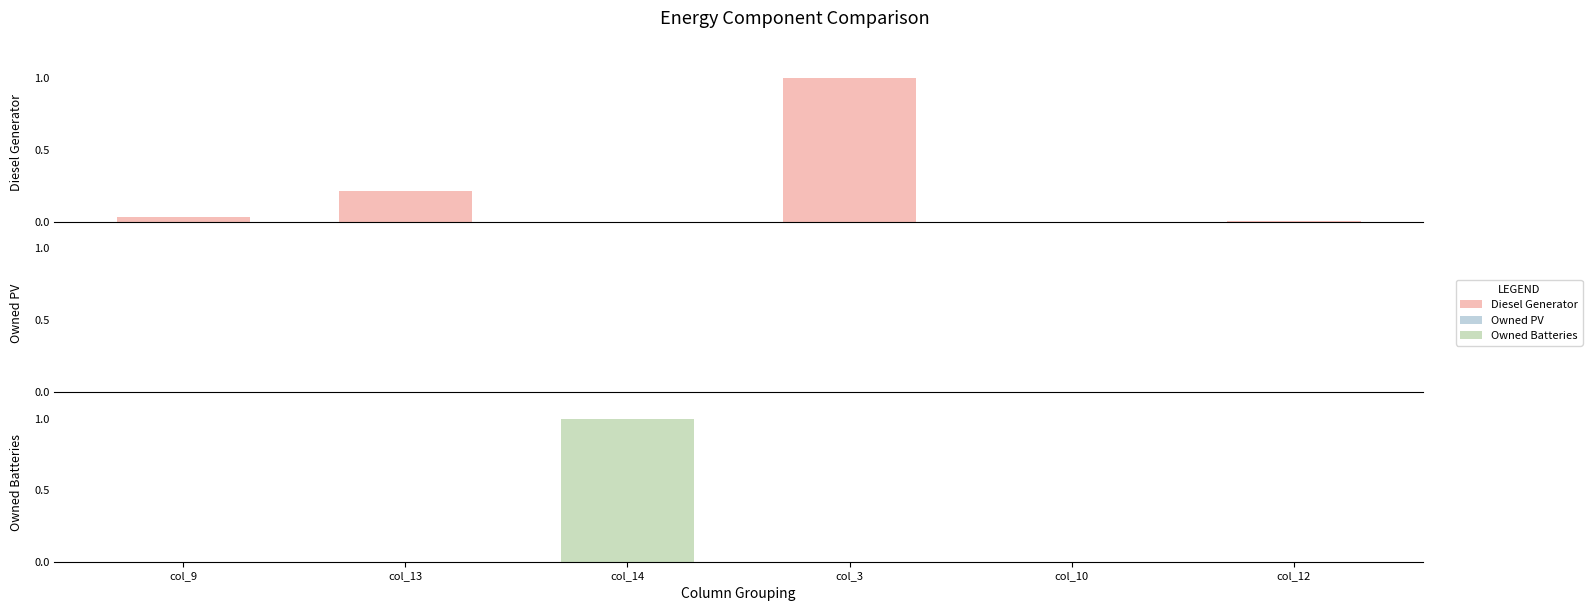

At which category is the sum across all series the highest?

col_14